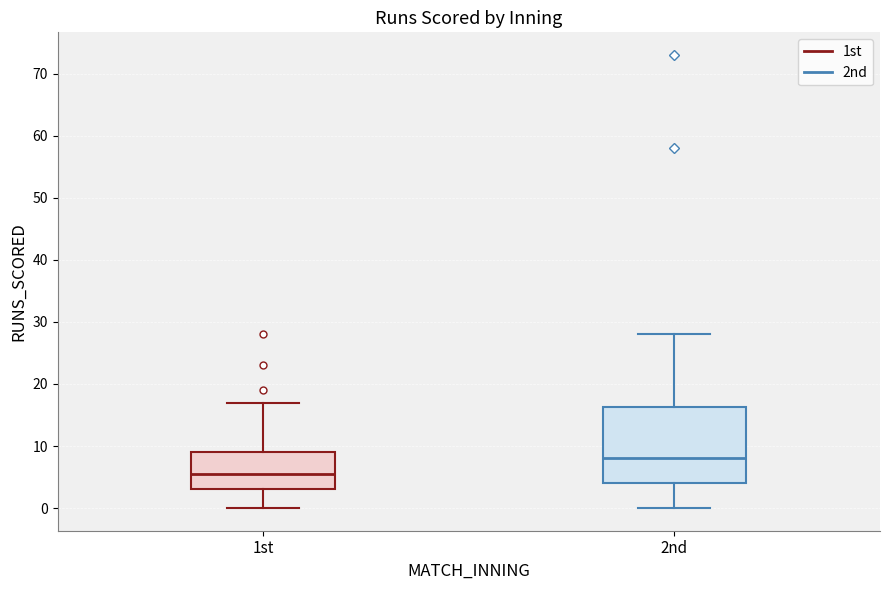

Where is the upper edge of the box for 2nd on the y-axis? The values are not printed on the chart, so give them approximately, as read against the axis.

16